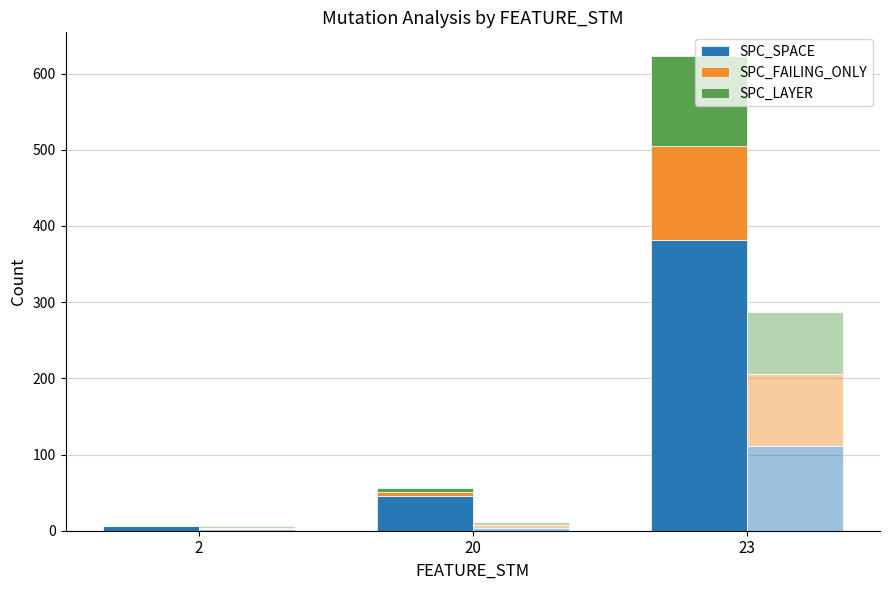

What is the value of the SPC_FAILING_ONLY bar at the 3rd from the left?

124